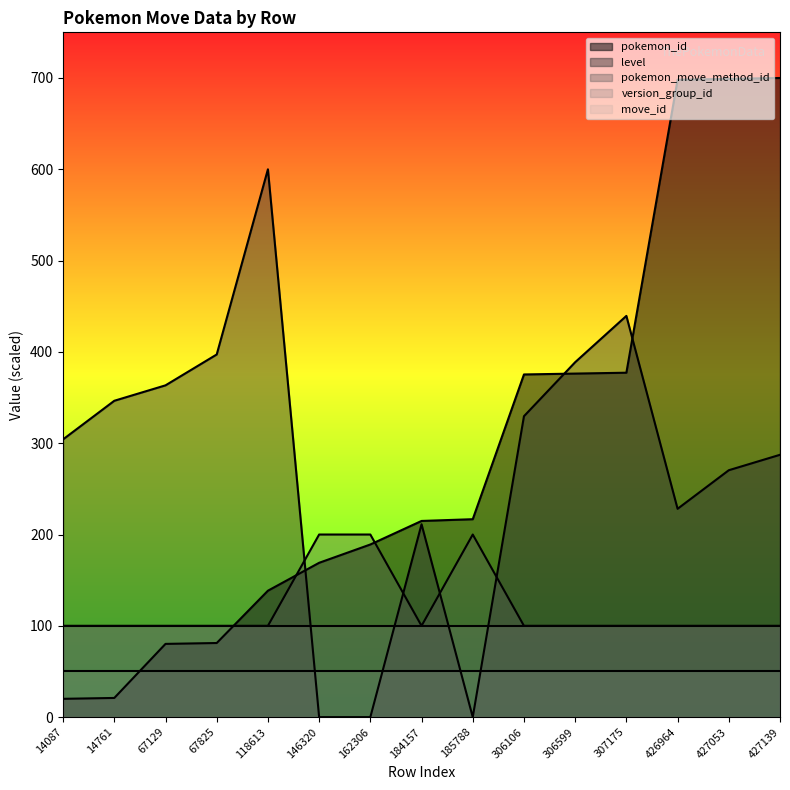

How many data points in level are less than 304?

7